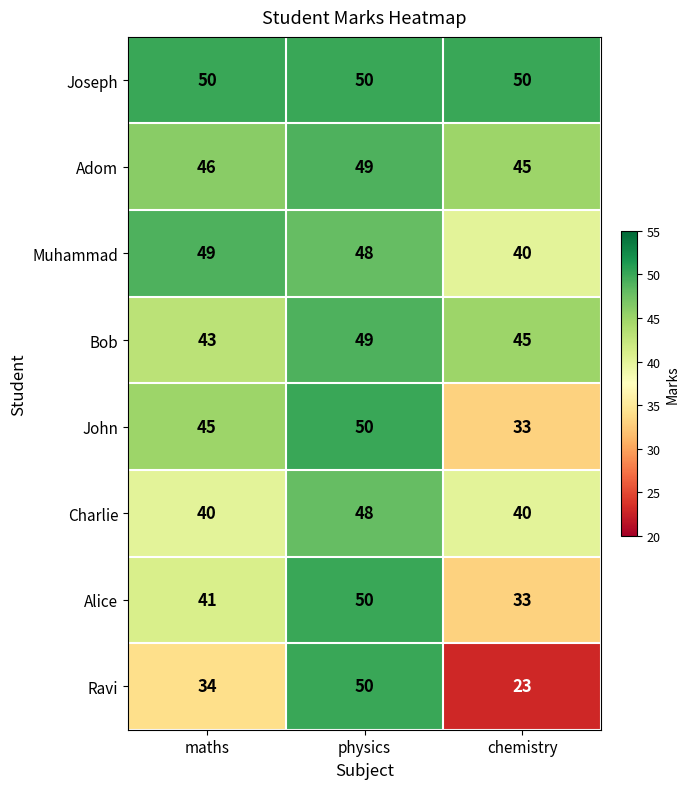

How many categories are shown in the chart?

3